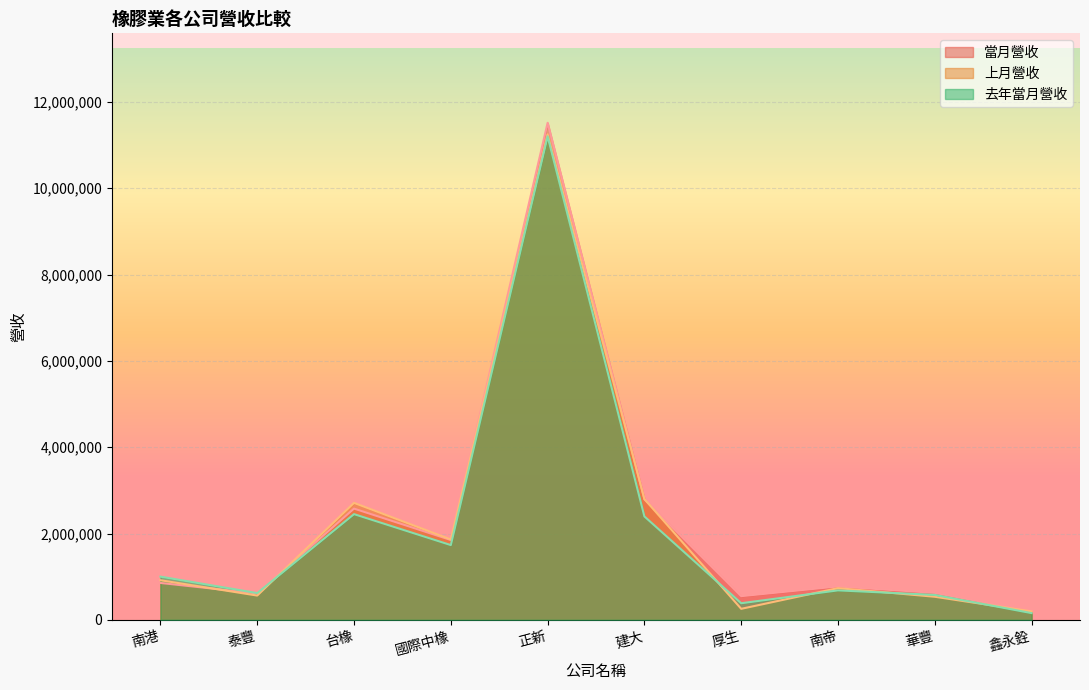

Where is the first local maximum for 當月營收?

台橡